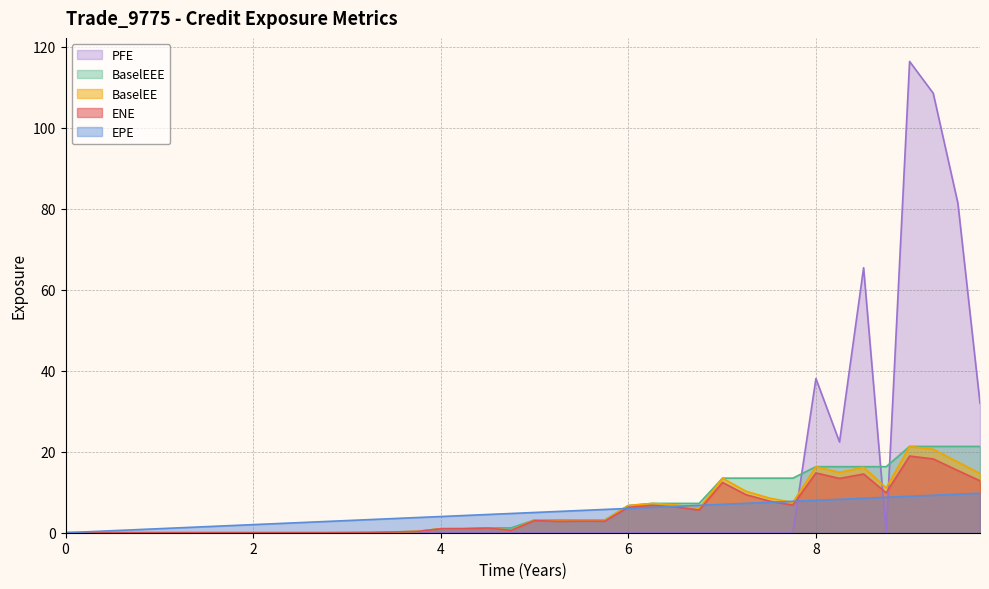

What is the value of the ENE point at the 16th from the left?

0.3